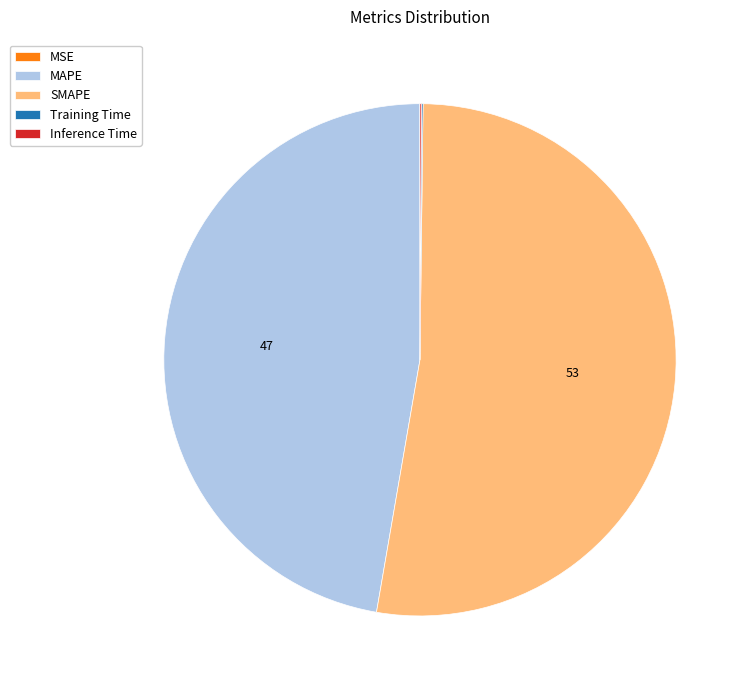

Combined, do MAPE and SMAPE account for over 50%?

Yes